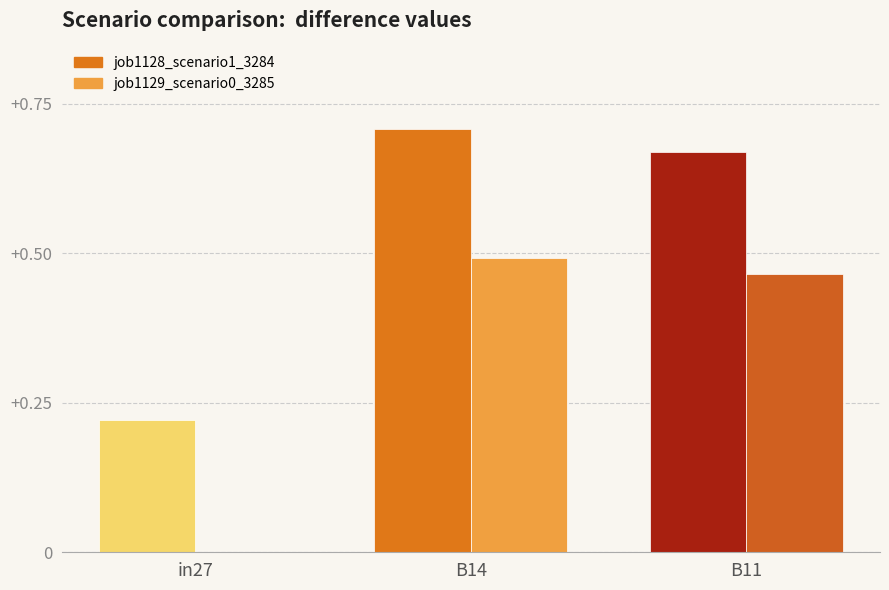

What position from the right is B14?

2